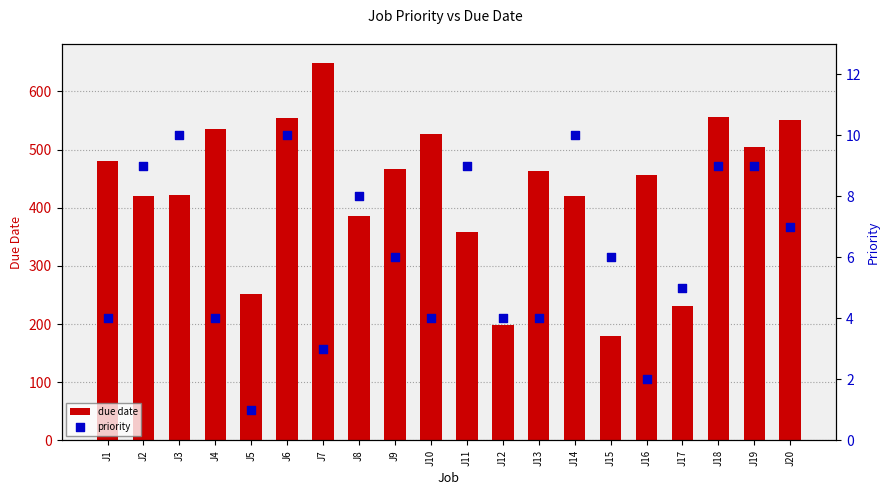

Which series contains the highest Y value?

due date